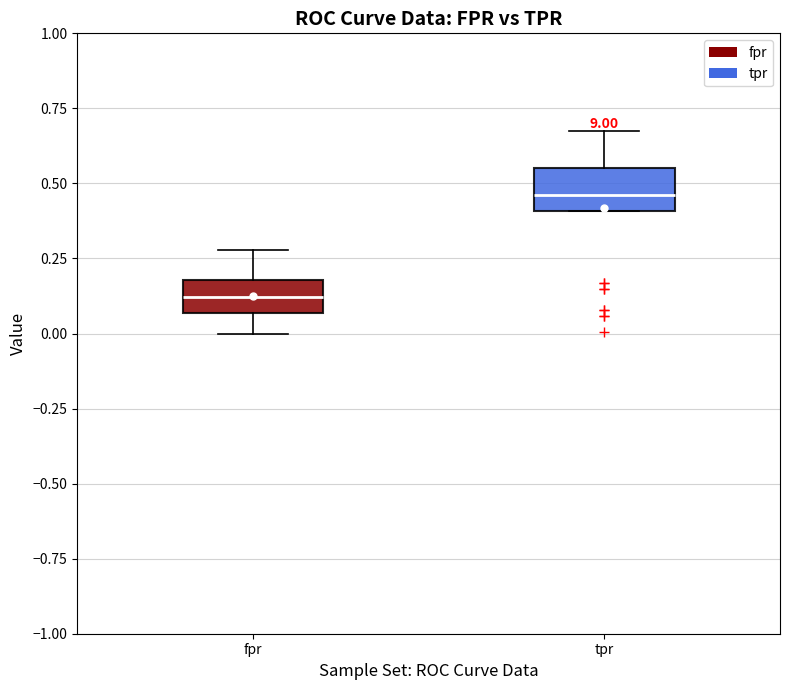

Reading left to right, read every box against the y-axis: the position of its median line, the range the box covers, and the ends of its whiskers. The values are not printed on the chart, so give them approximately, as read against the axis.

fpr: median 0.10, box 0.05 to 0.20, whiskers 0.00 to 0.30
tpr: median 0.45, box 0.40 to 0.55, whiskers 0.40 to 0.70